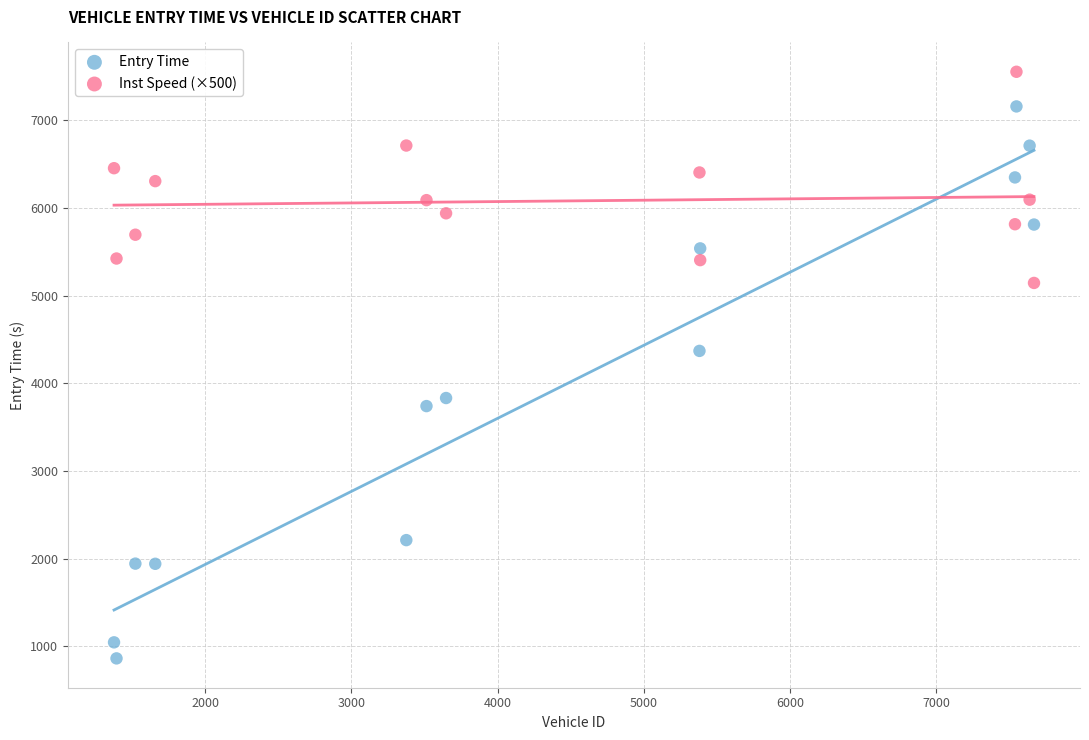

Across all series, what Y value is closest to 4207?

4369.8